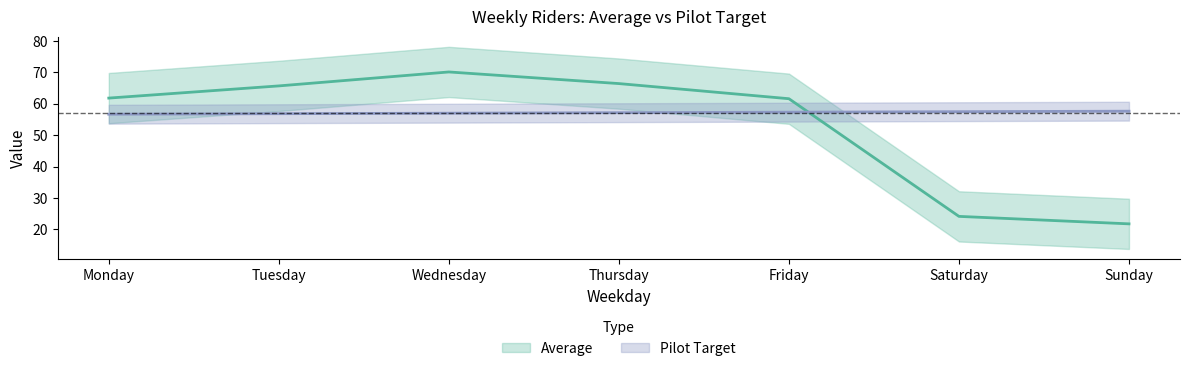

Between Thursday and Sunday, which series saw the biggest shift?

Average